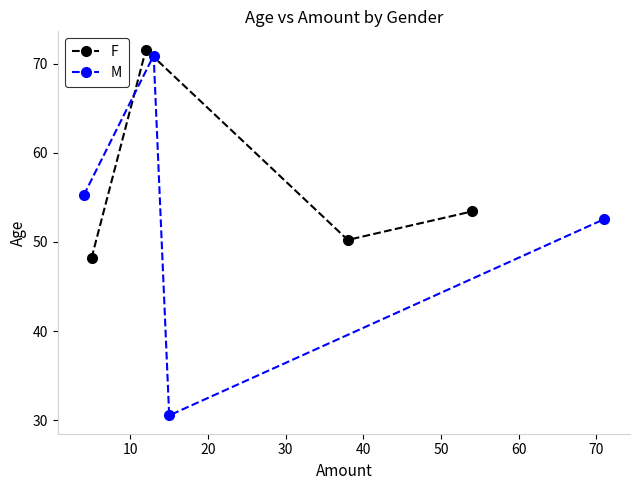

True or false: F has more than 0 points higher than both neighbors.

True